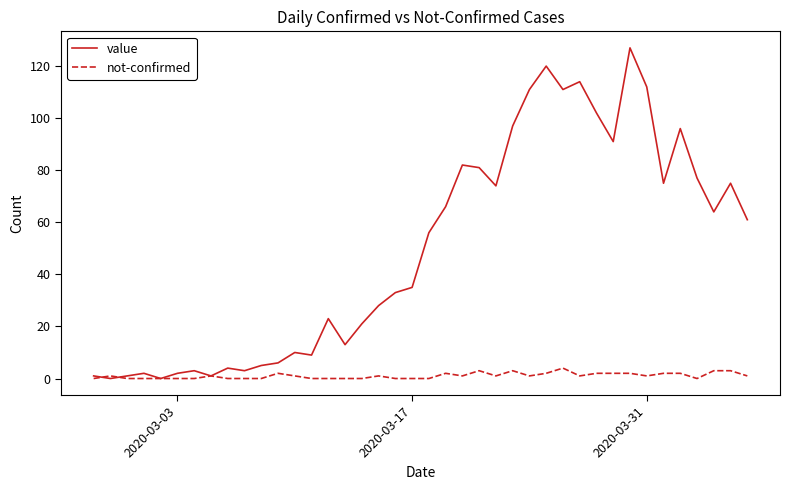

What is the average value of the not-confirmed series?

1